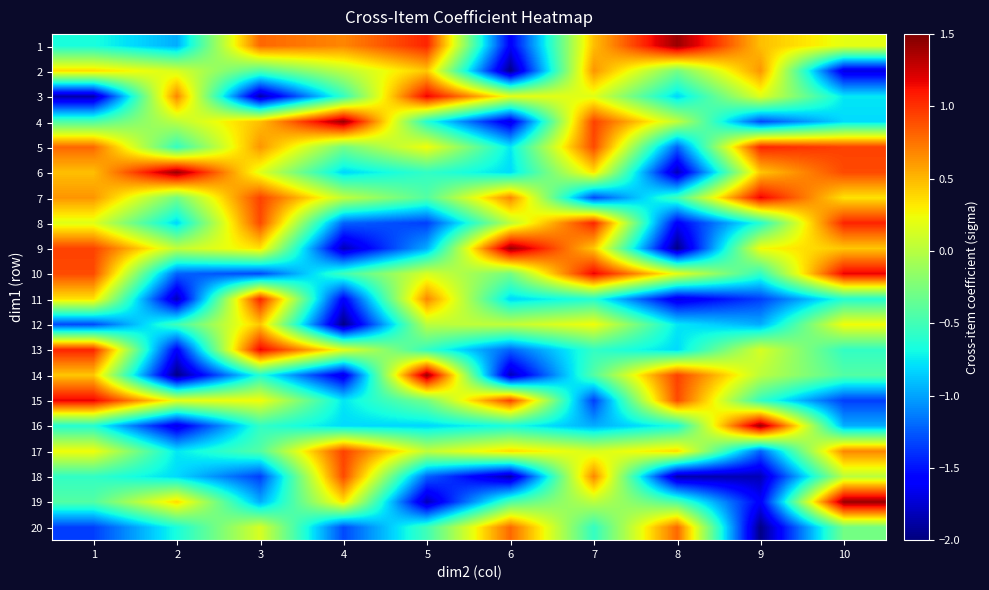

List the series in order of their peak value, highest first.

1, 4, 6, 9, 14, 16, 19, 3, 7, 10, 13, 15, 5, 8, 11, 17, 18, 20, 2, 12